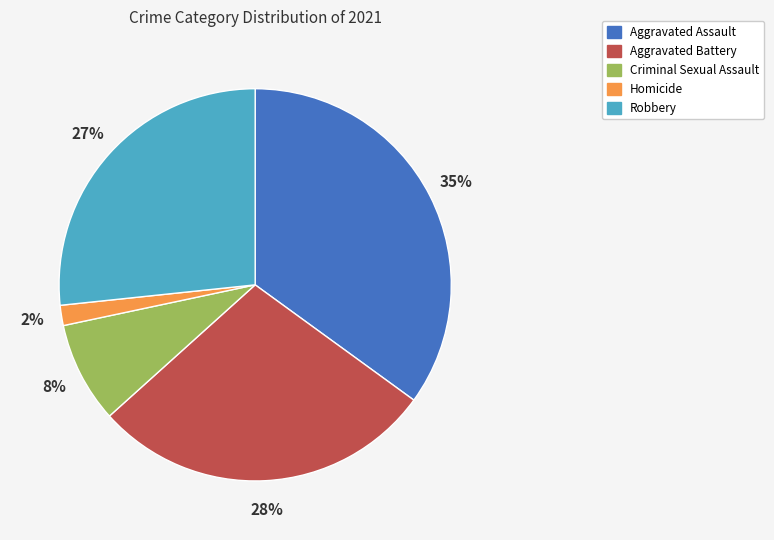

What percentage is the Aggravated Assault slice, to the nearest percent?

35%